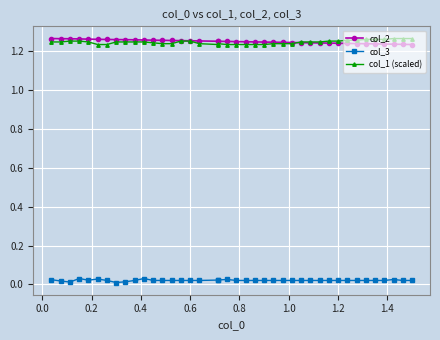

How many col_1 (scaled) values are between 1 and 2?

40